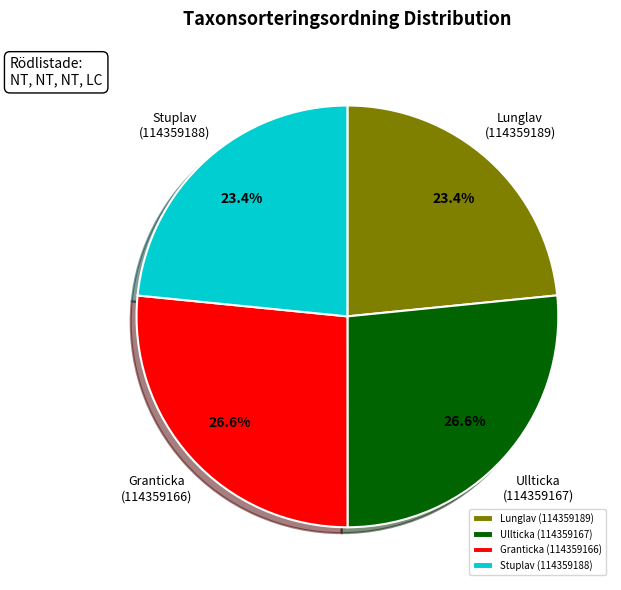

What percentage is NOT represented by Granticka (114359166)?

73.4%